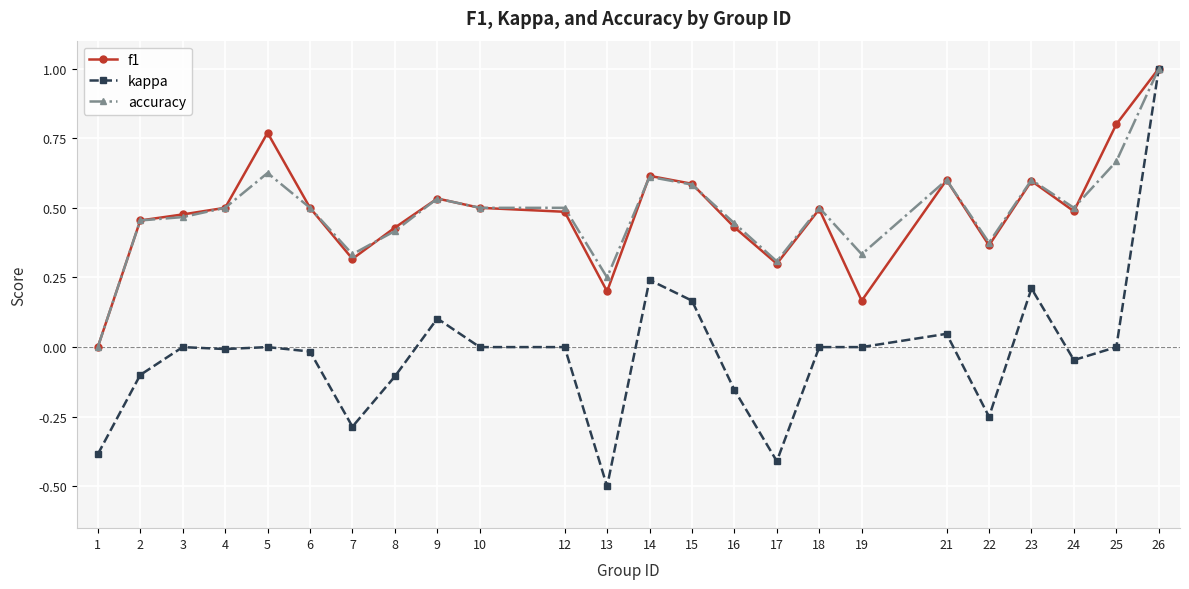

What is the value of the kappa point at the 9th from the left?

0.1